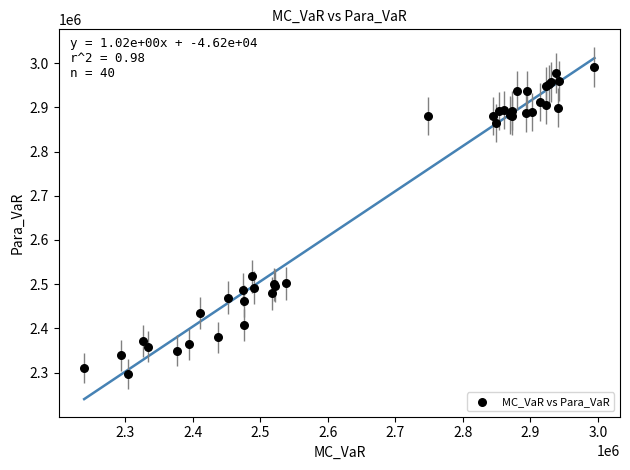

What Y value in the scatter plot is closest to 2644533?

2517950.9